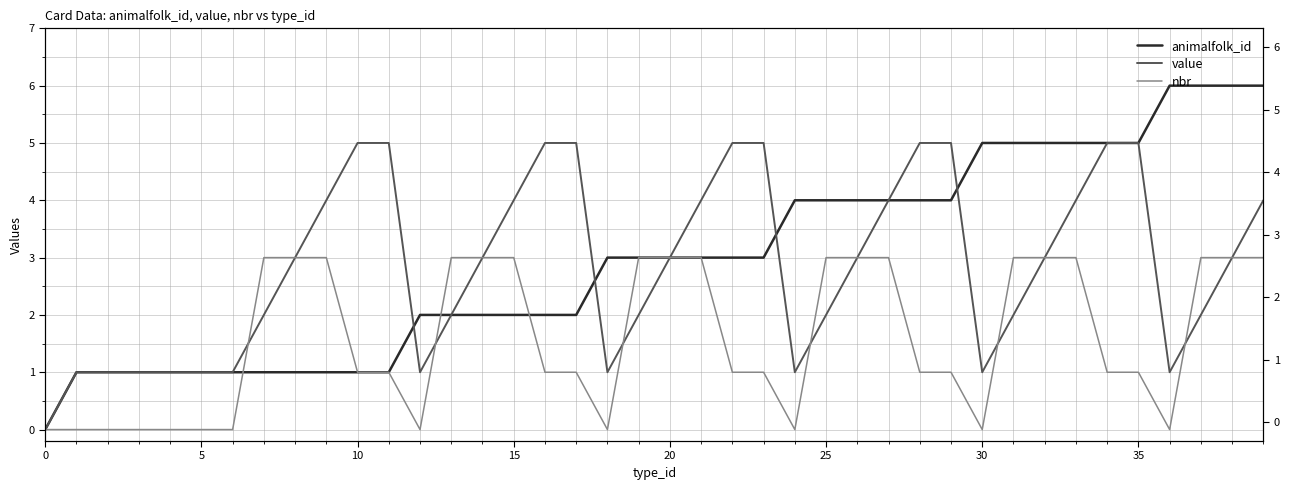

What are all the series names shown in the legend?

animalfolk_id, value, nbr